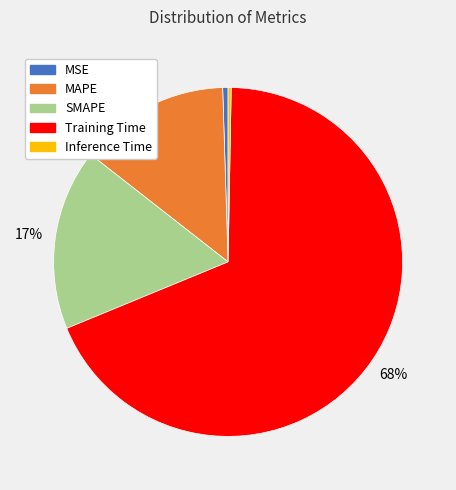

What percentage is the SMAPE slice, to the nearest percent?

17%